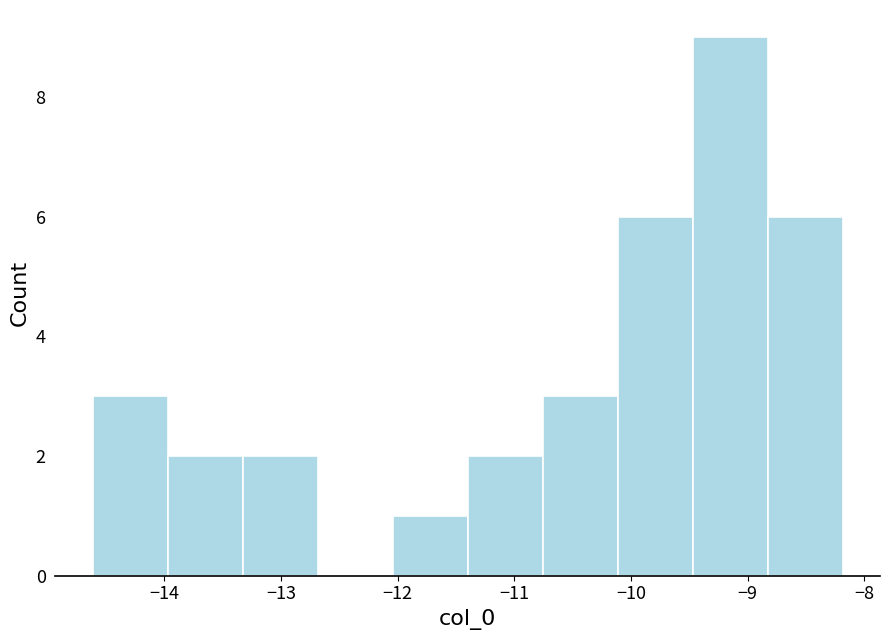

What is the height of the bar covering -10.1 to -9.5 on the x-axis? Neither the bar edges nor the heights are printed on the chart, so give them approximately, as read against the axes.

6